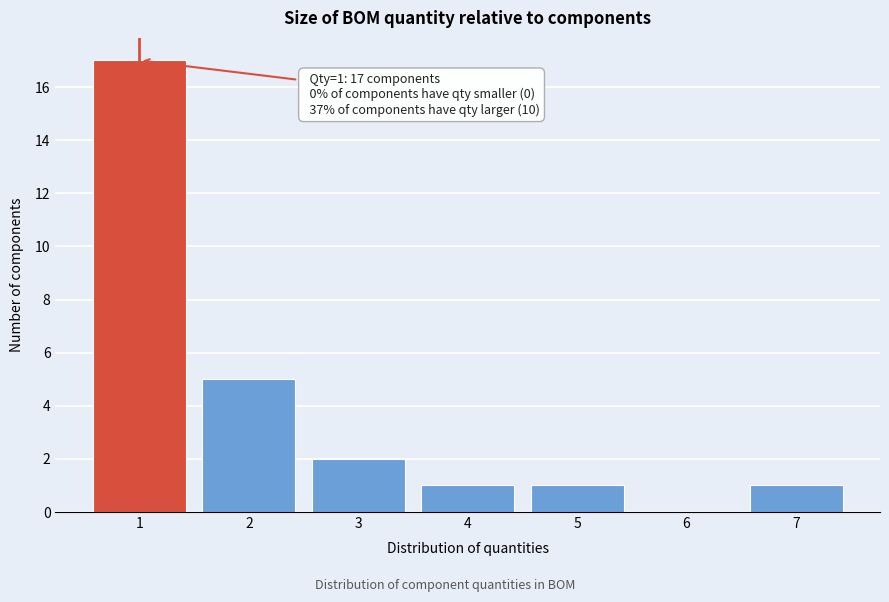

Over which range of the x-axis is the bar tallest?

0.5 to 1.5